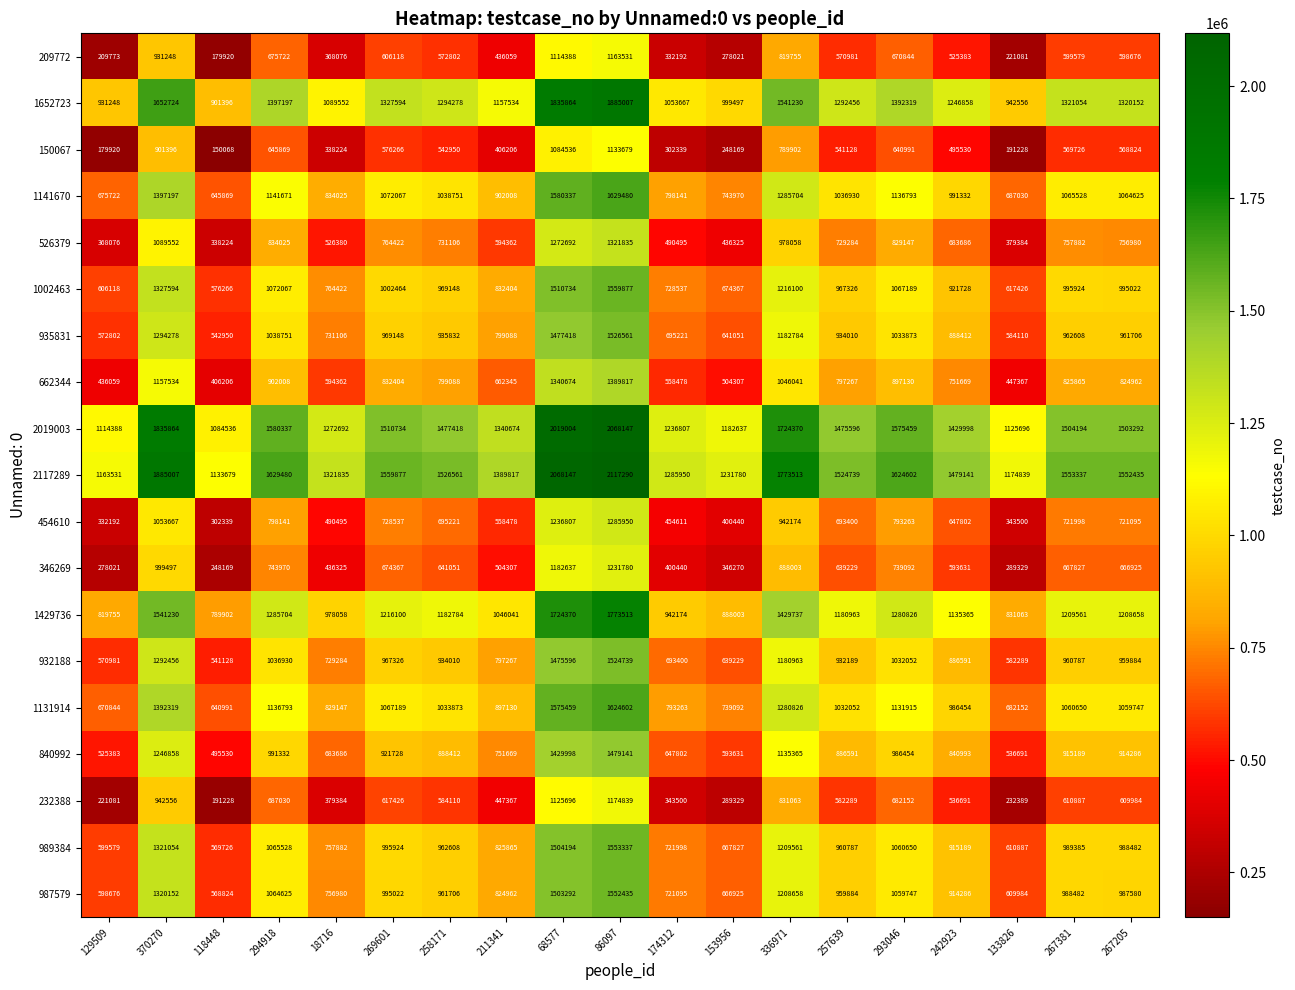

How many categories are shown in the chart?

19